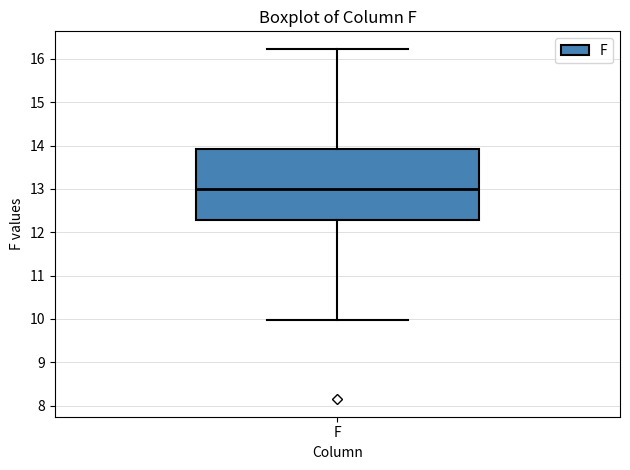

Transcribe this box plot: give where the median line is, the range the box spans, and where the two whiskers end, as read against the y-axis. The values are not printed on the chart, so give them approximately, as read against the axis.

median 13.0, box 12.3 to 13.9, whiskers 10.0 to 16.2